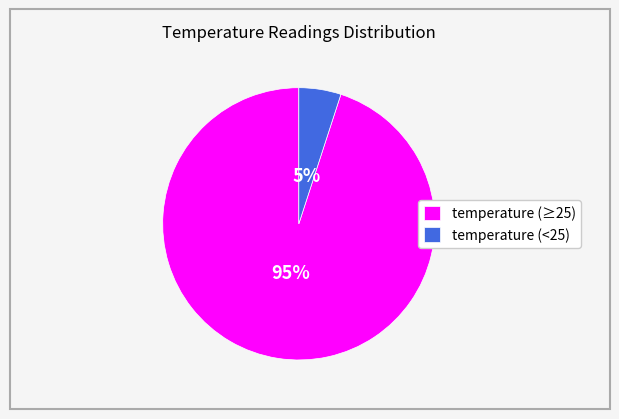

Which slice is the smallest?

temperature (<25)